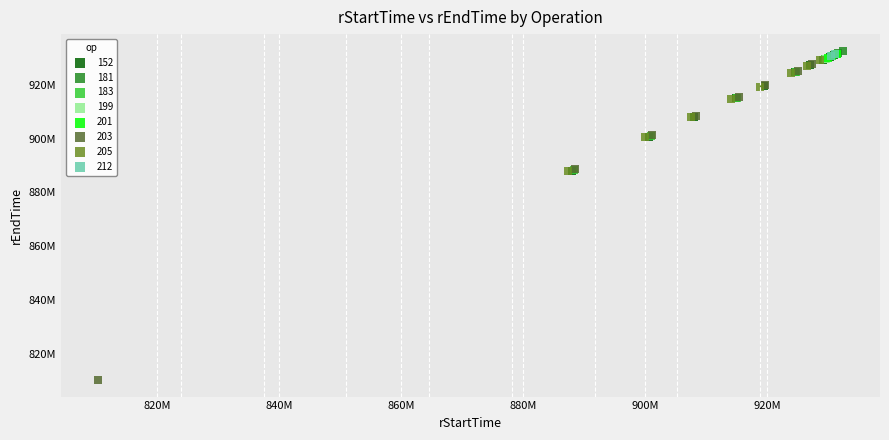

What are all the series names shown in the legend?

152, 181, 183, 199, 201, 203, 205, 212